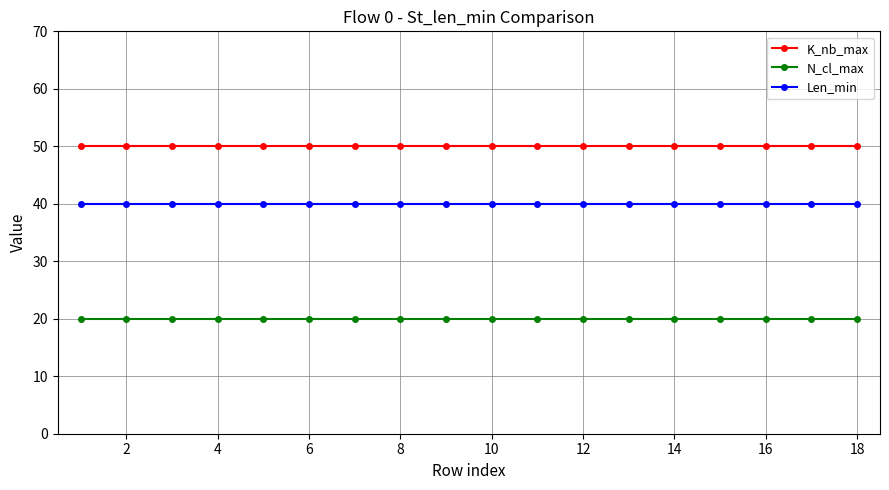

What is the sum of all N_cl_max values?

360